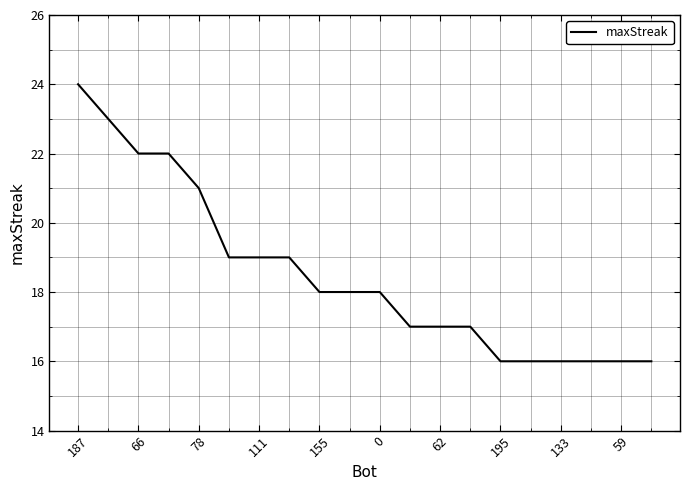

What is the maximum value shown in the chart?

24